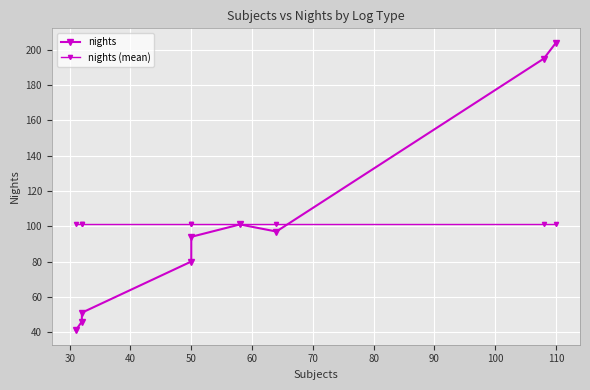

Reading left to right, list all the values displayed in this chart.

nights: 41	46	51	80	94	101	97	195	204
nights (mean): 101	101	101	101	101	101	101	101	101